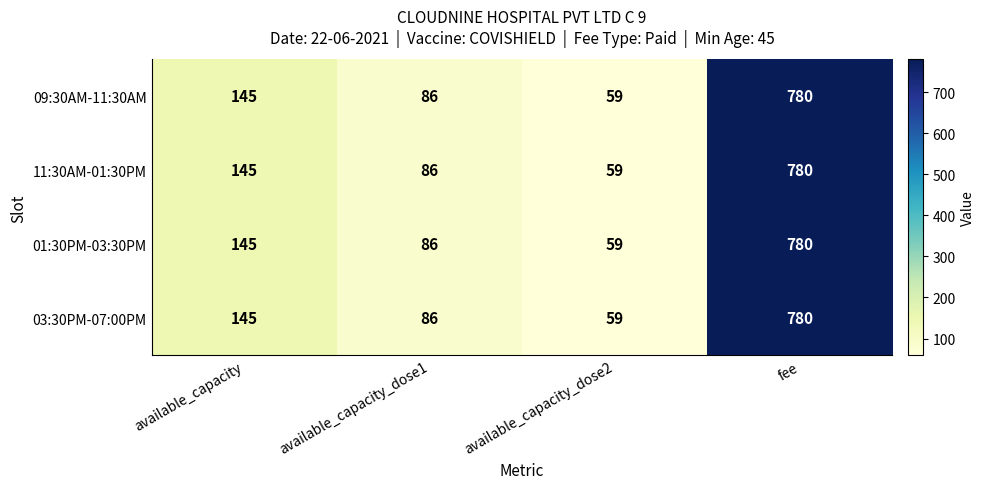

At which category is the sum across all series the highest?

fee